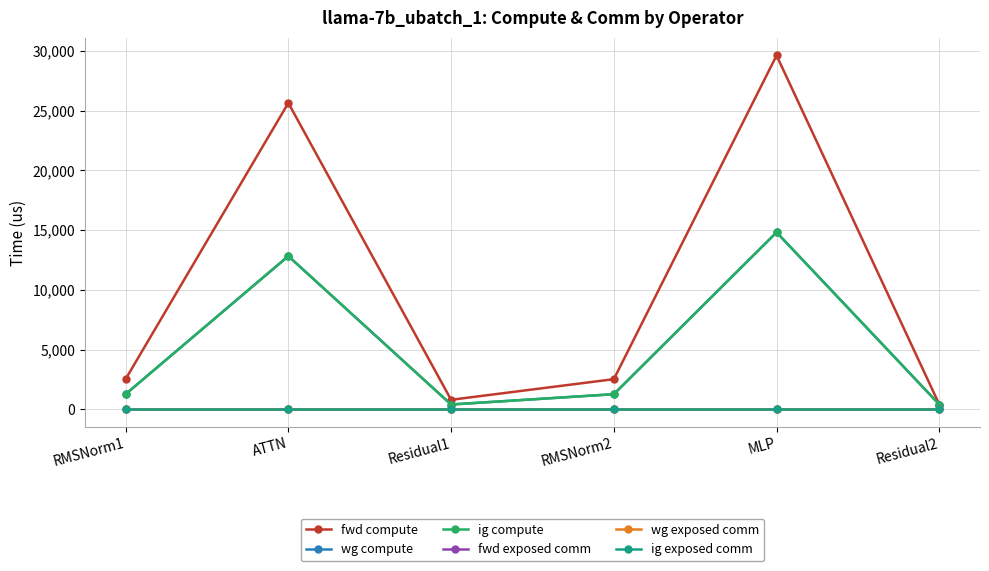

Does the chart have visible grid lines?

Yes